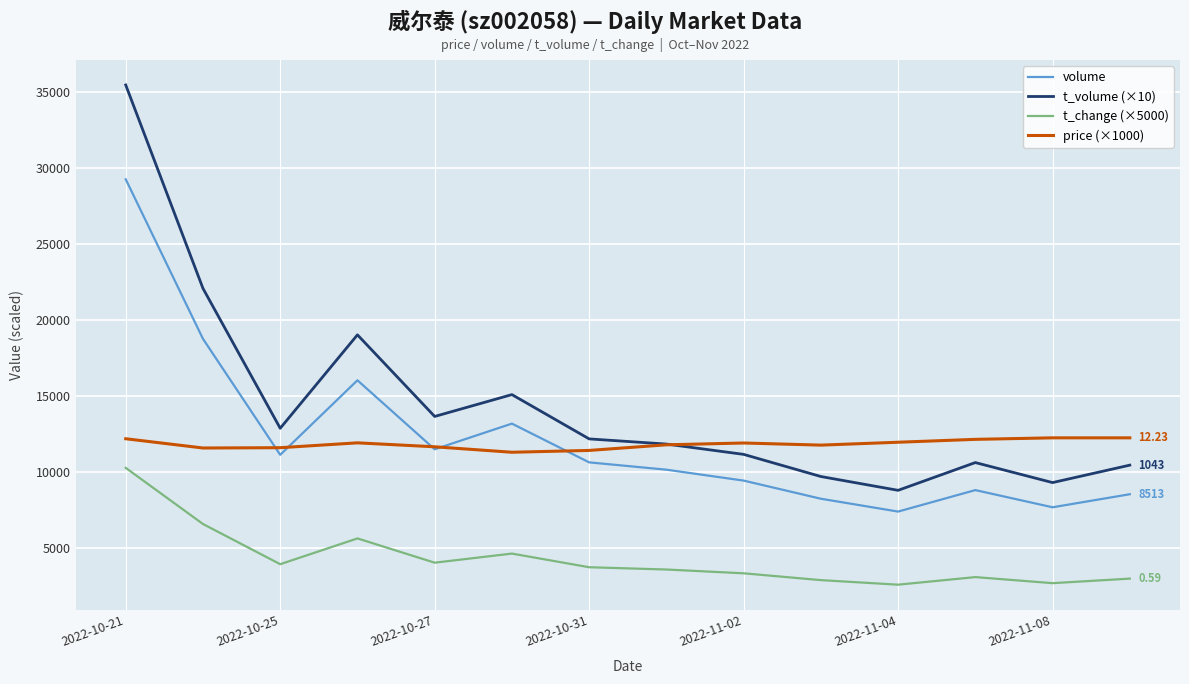

Which series has the largest total across all categories?

t_volume (×10)